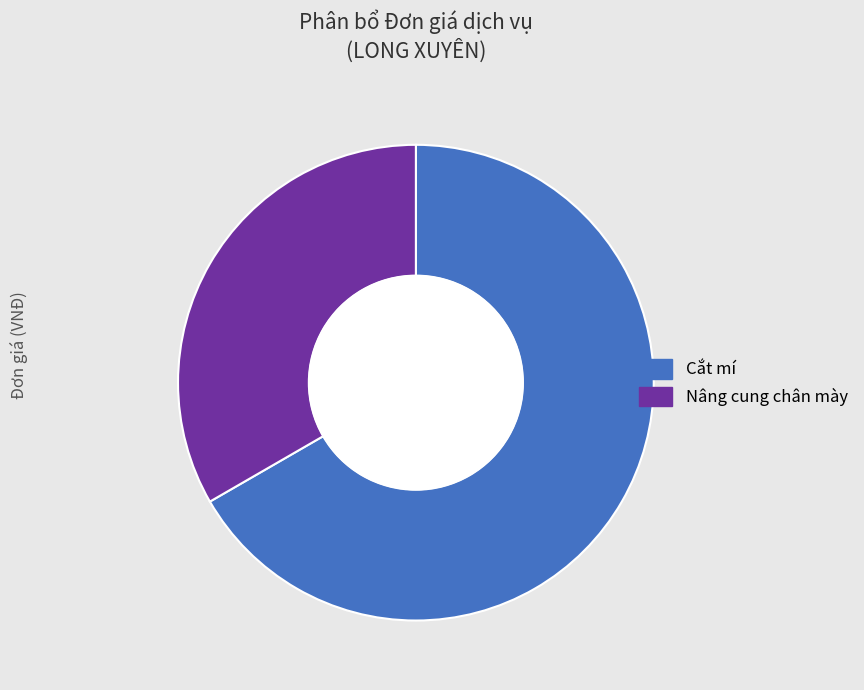

Does Nâng cung chân mày represent more than half of the total?

No